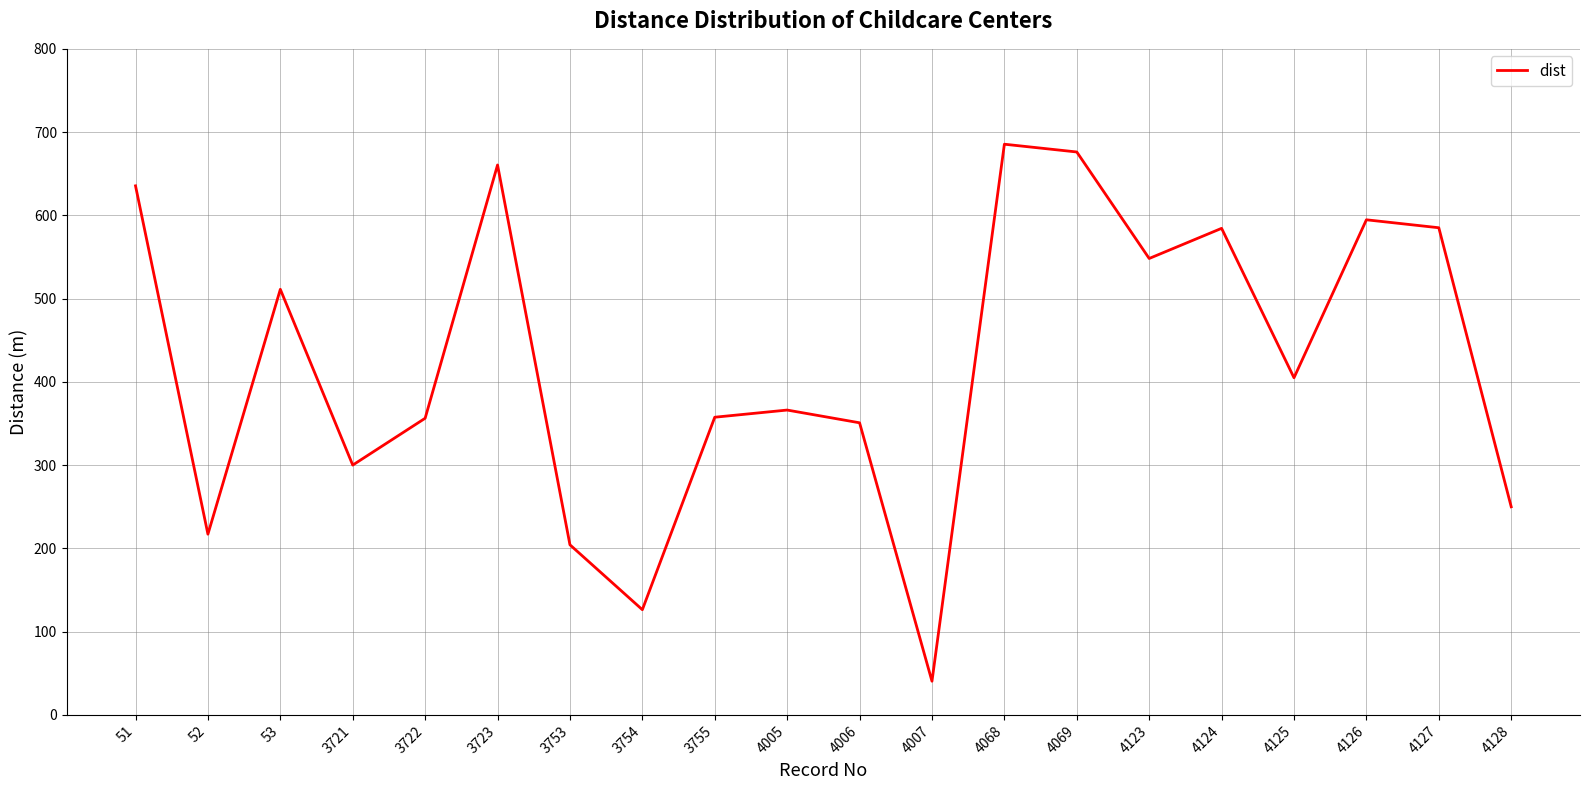

How many lines are shown in the chart?

1